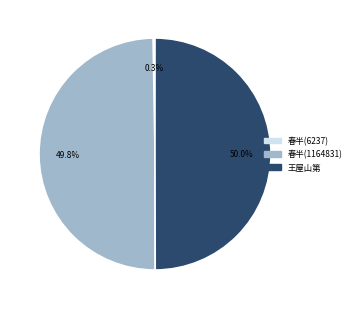

Do 春半(1164831) and 王屋山第 together represent more than half of the pie?

Yes